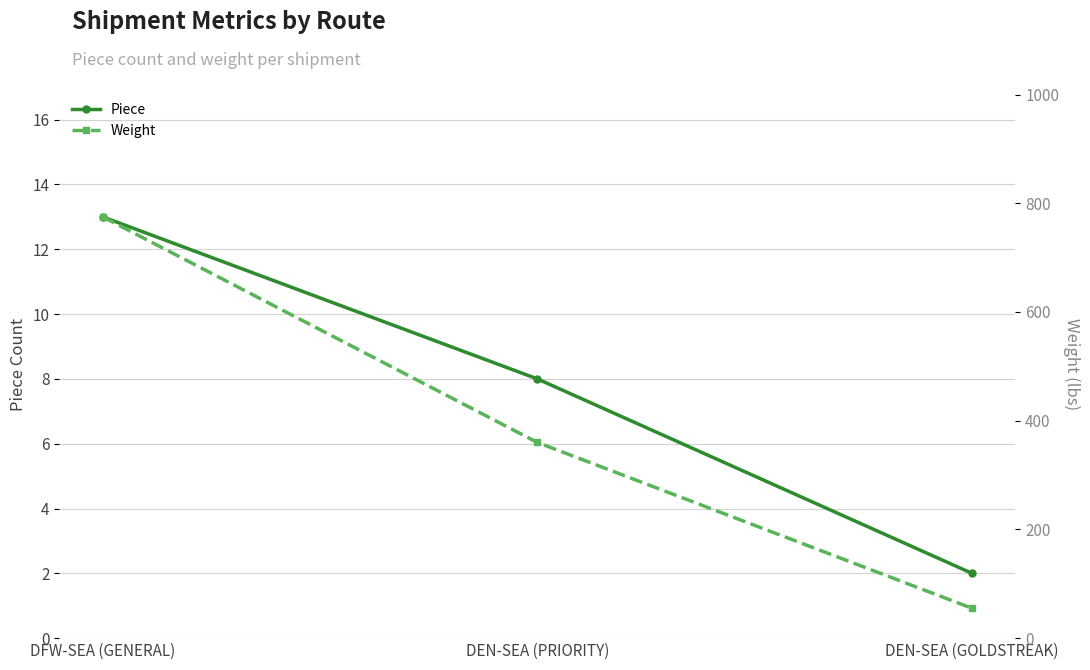

Where is Weight nearest to the value 415?

DEN-SEA (PRIORITY)